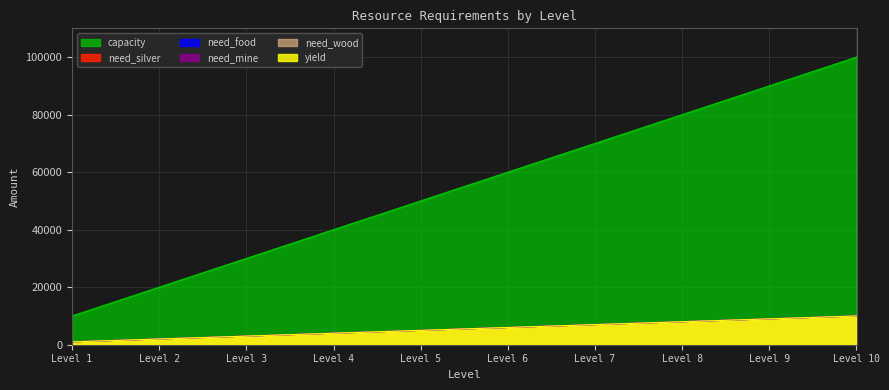

What are all the series names shown in the legend?

need_silver, need_food, need_mine, need_wood, capacity, yield